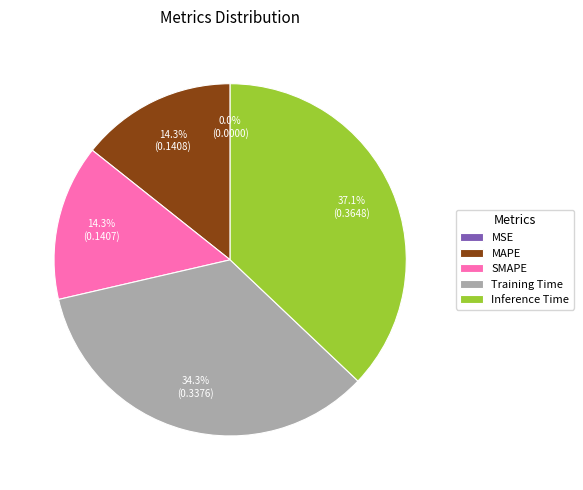

Does any single category account for the majority?

No